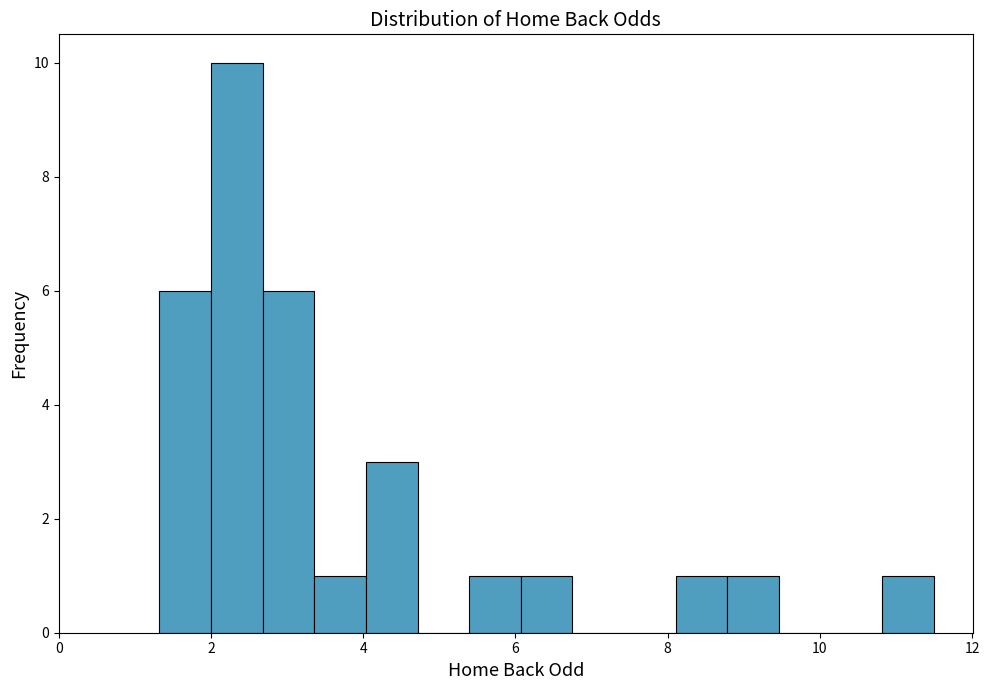

Read against the x-axis, roughly where is the centre of the tallest bar?

2.4